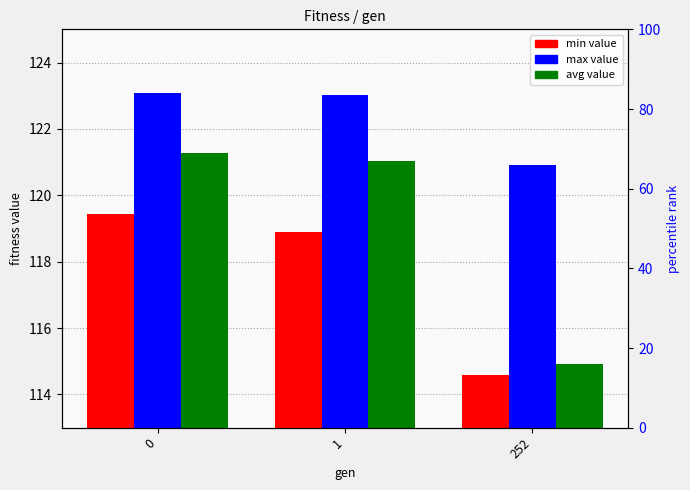

Does the chart contain any negative values?

No